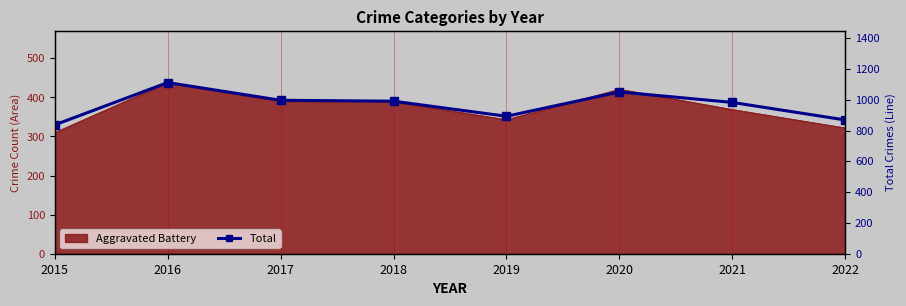

What is the difference between the values at 2022 and 2016?

243